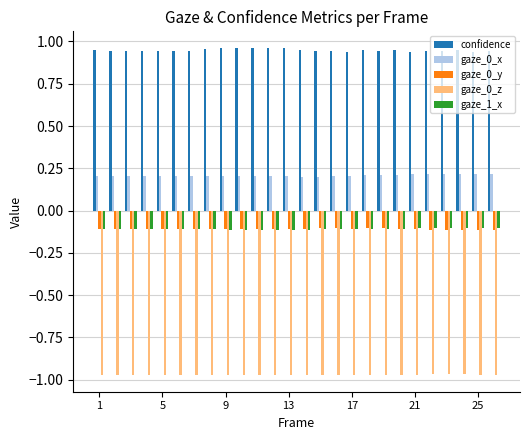

Which series has the largest total across all categories?

confidence